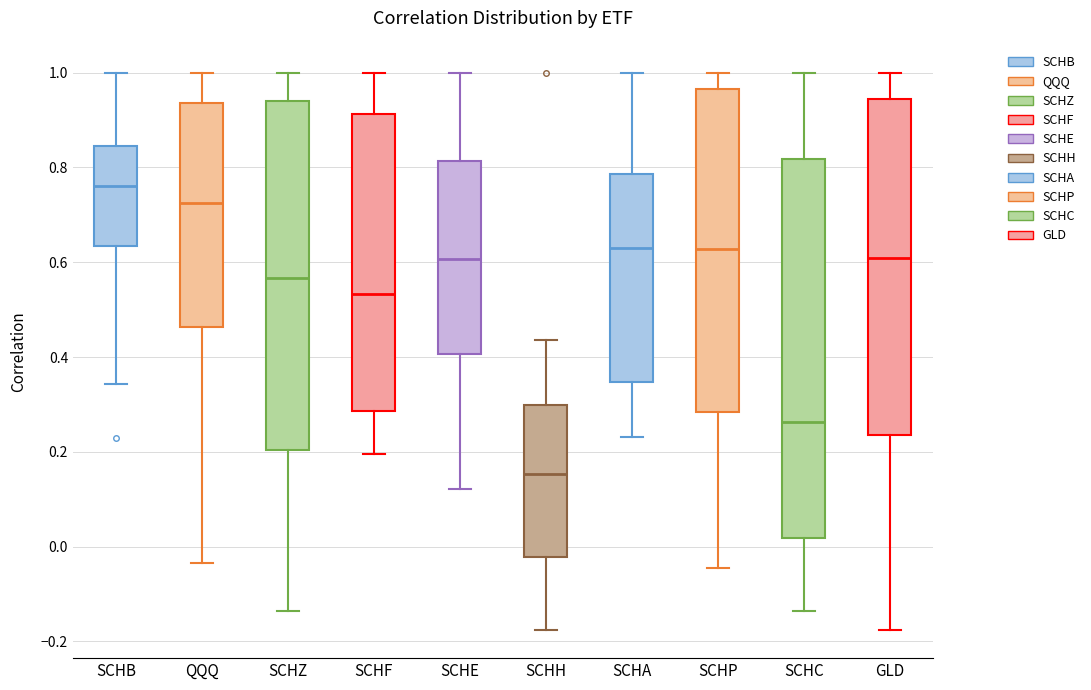

Reading left to right, read every box against the y-axis: the position of its median line, the range the box covers, and the ends of its whiskers. The values are not printed on the chart, so give them approximately, as read against the axis.

SCHB: median 0.76, box 0.64 to 0.84, whiskers 0.34 to 1.00
QQQ: median 0.72, box 0.46 to 0.94, whiskers -0.04 to 1.00
SCHZ: median 0.56, box 0.20 to 0.94, whiskers -0.14 to 1.00
SCHF: median 0.54, box 0.28 to 0.92, whiskers 0.20 to 1.00
SCHE: median 0.60, box 0.40 to 0.82, whiskers 0.12 to 1.00
SCHH: median 0.16, box -0.02 to 0.30, whiskers -0.18 to 0.44
SCHA: median 0.64, box 0.34 to 0.78, whiskers 0.24 to 1.00
SCHP: median 0.62, box 0.28 to 0.96, whiskers -0.04 to 1.00
SCHC: median 0.26, box 0.02 to 0.82, whiskers -0.14 to 1.00
GLD: median 0.60, box 0.24 to 0.94, whiskers -0.18 to 1.00